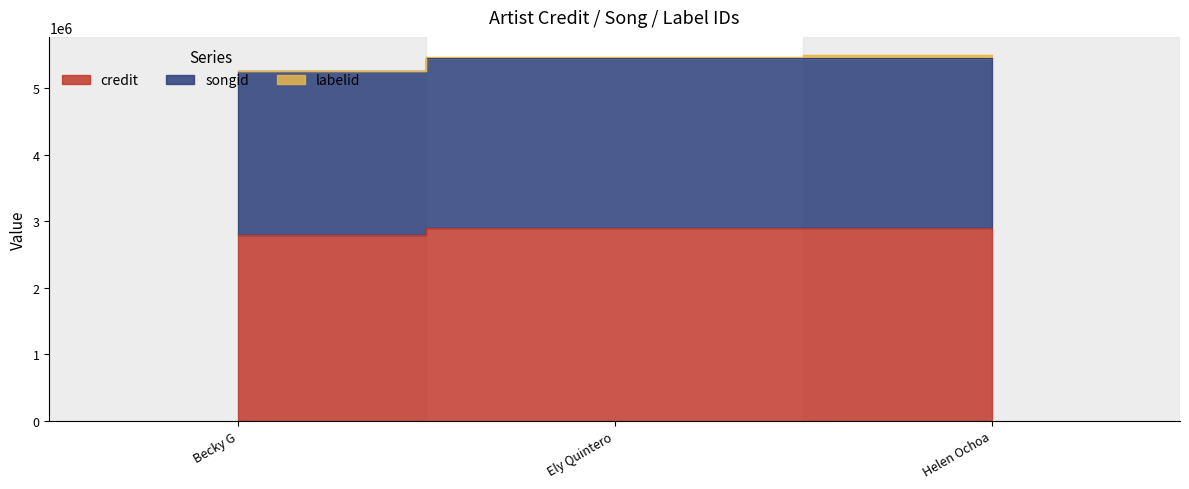

True or false: songid has a value of 2789315 at Becky G.

True